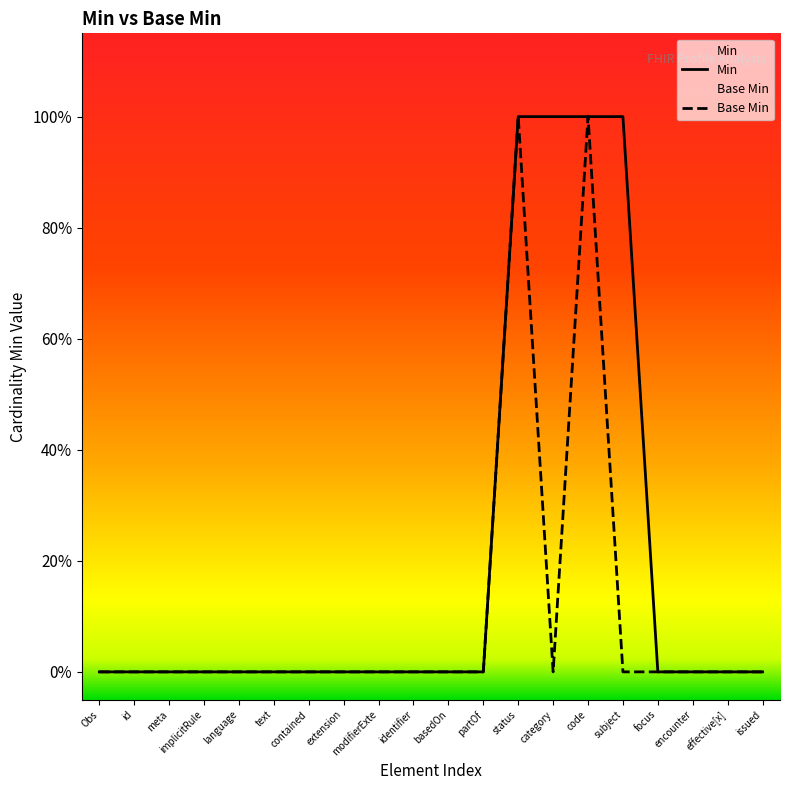

How many Min values are between 0 and 1?

20